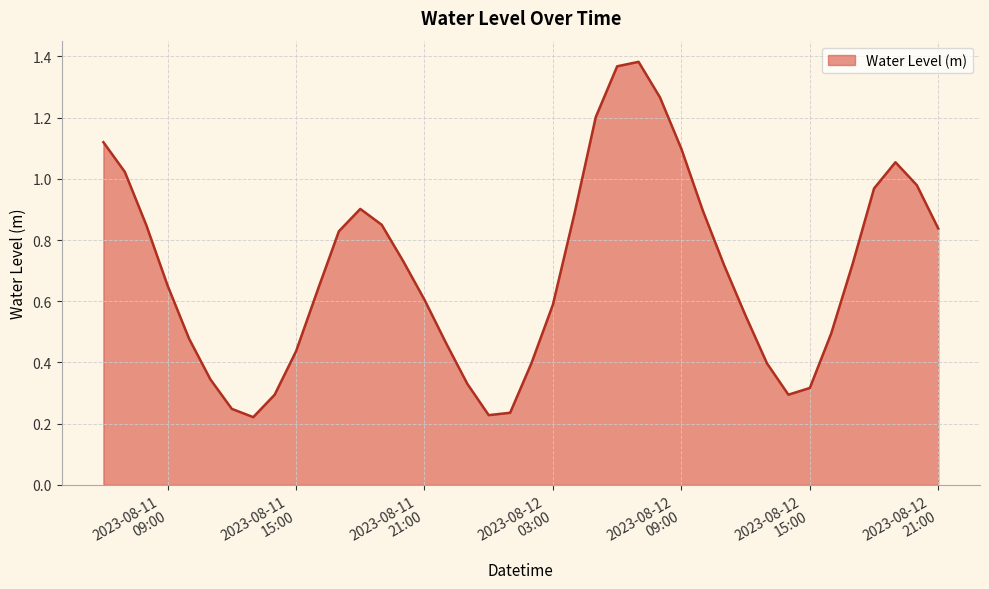

What is the difference between the maximum and minimum values?

1.2